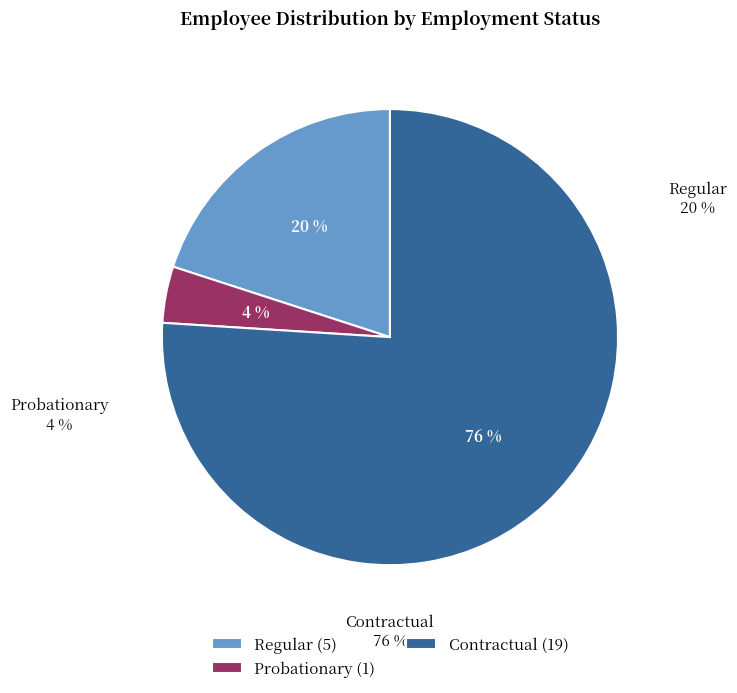

To the nearest percent, what is the difference between the Contractual and Probationary slice percentages?

72%